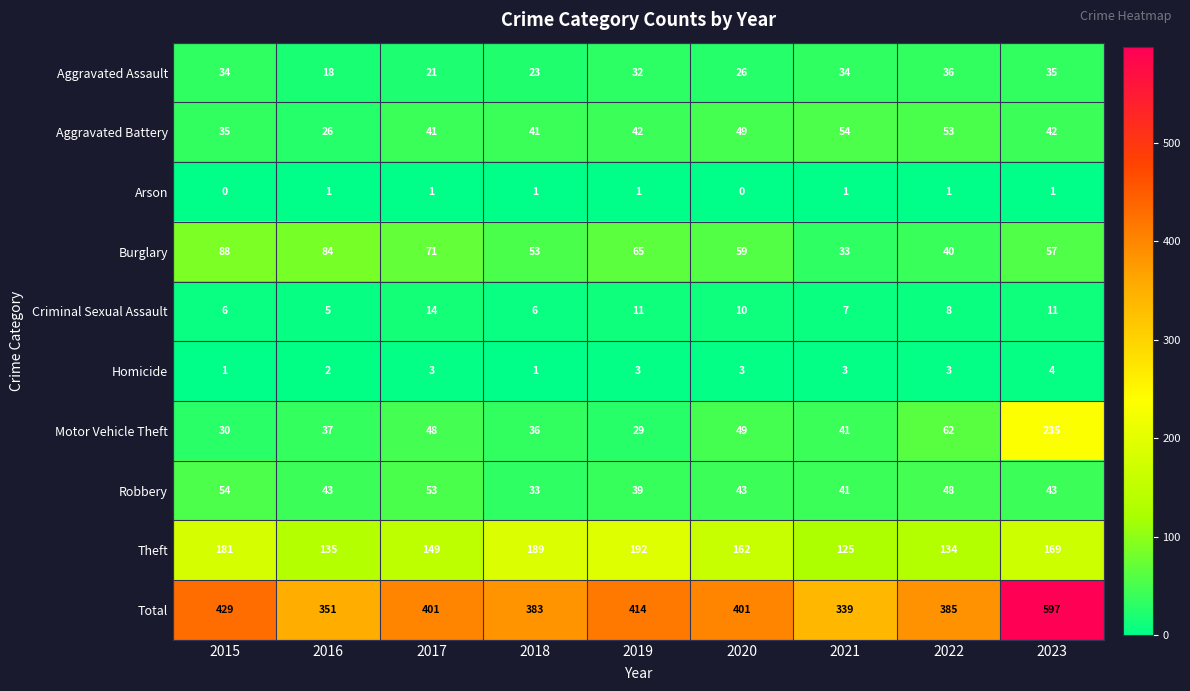

Is the value of Burglary at 2015 greater than the value of Aggravated Battery at 2023?

Yes